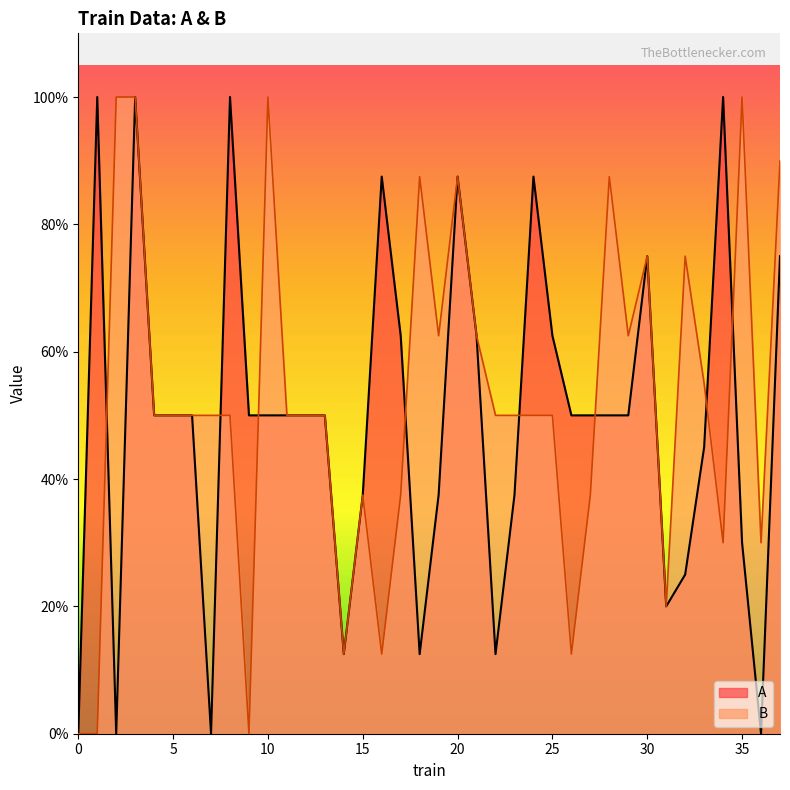

How many lines are shown in the chart?

2